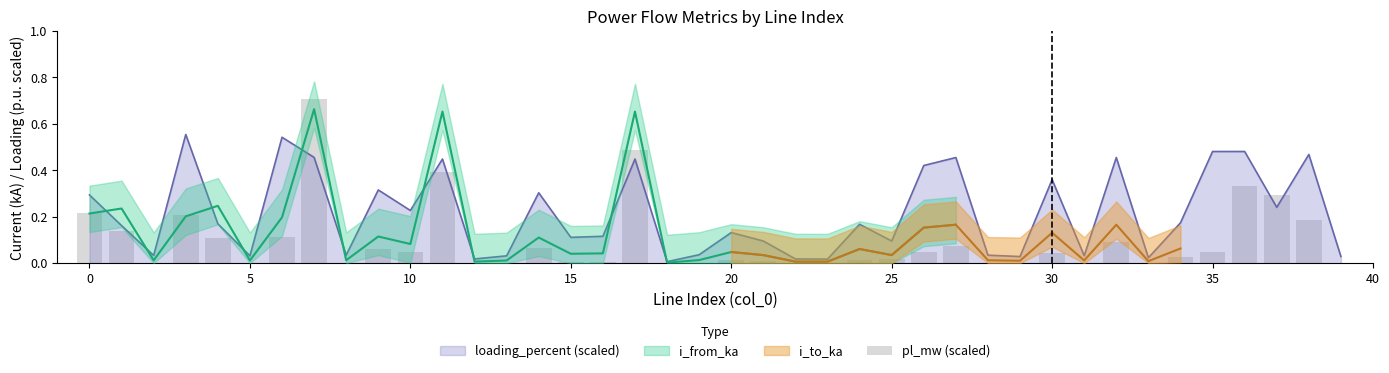

Reading left to right, what are all the values shown in this chart?

0.2	0.1	0.0	0.2	0.1	0.0	0.1	0.7	0.0	0.1	0.0	0.4	0.0	0.0	0.1	0.0	0.0	0.5	0.0	0.0	0.0	0.0	0.0	0.0	0.0	0.0	0.0	0.1	0.0	0.0	0.0	0.0	0.1	0.0	0.0	0.0	0.3	0.3	0.2	0.0